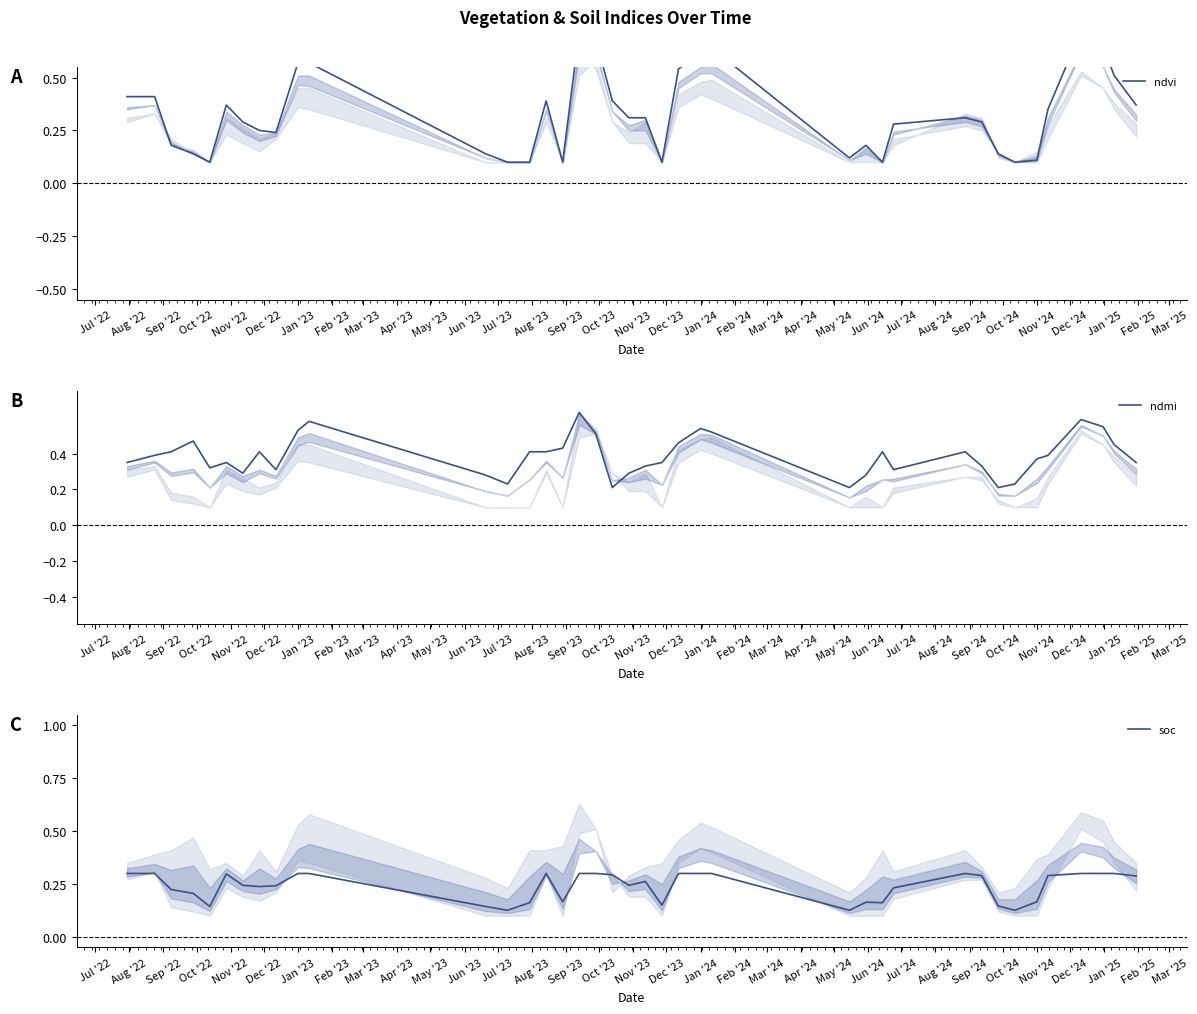

True or false: ndmi and ndvi cross at least once.

True